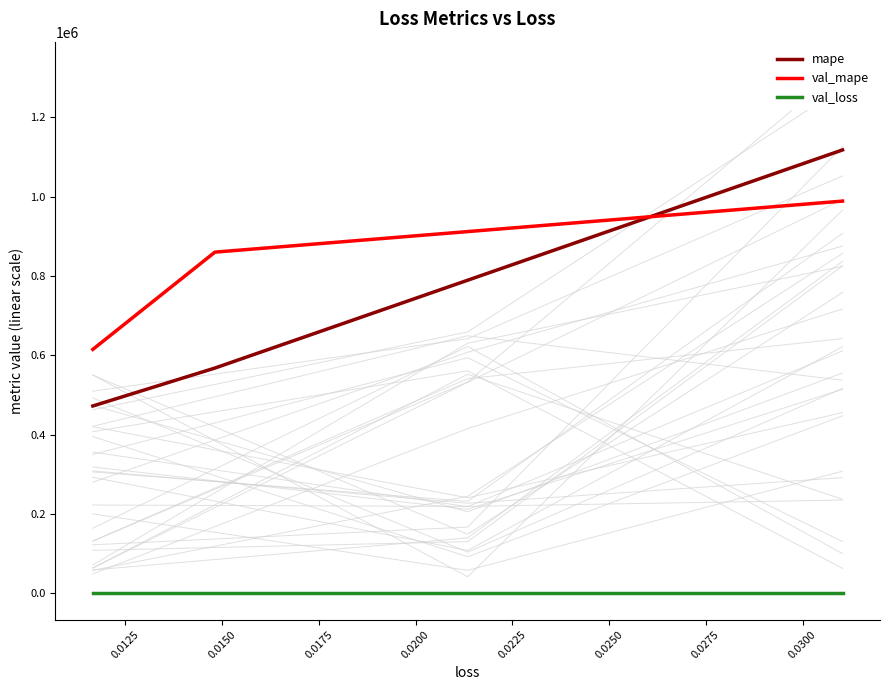

What is the lowest value of the mape series?

472374.2